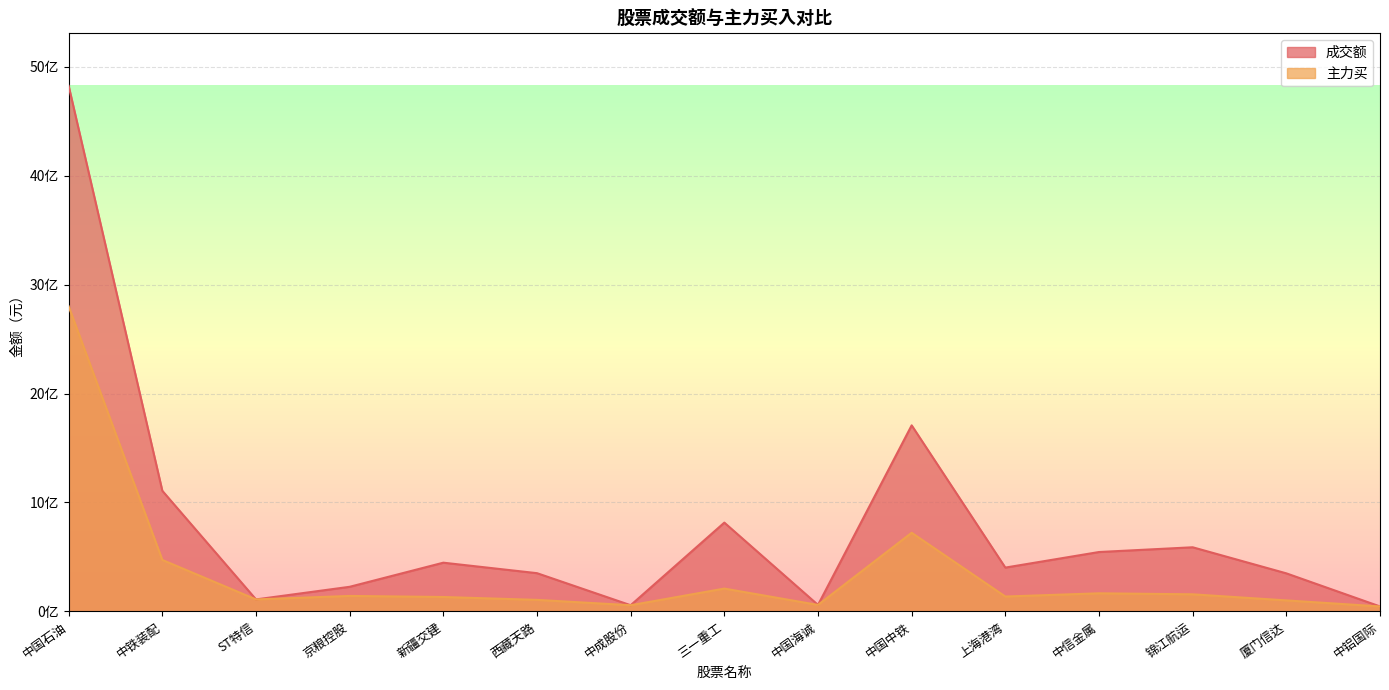

What is the difference between the second highest and second lowest values in the 主力买 series?

665241027